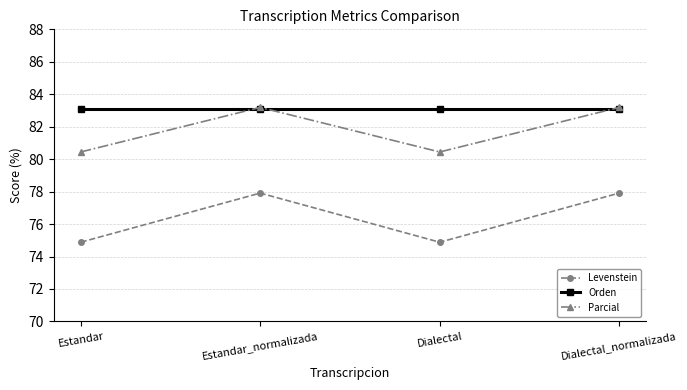

How many values in the Parcial series are below 83?

2